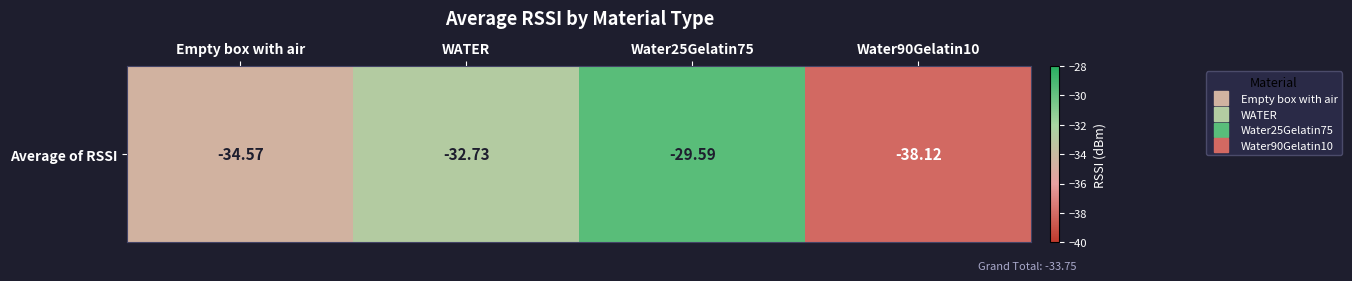

Reading left to right, extract all data points from this chart.

-34.6	-32.7	-29.6	-38.1